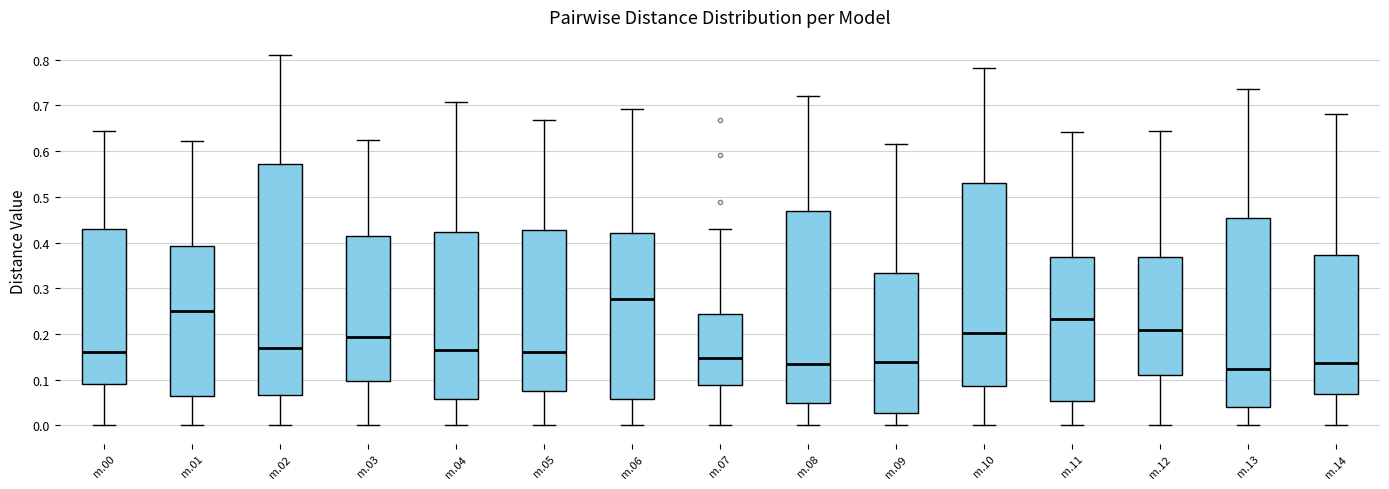

Reading left to right, transcribe this box plot: for each box, give where its median line is, the range the box spans, and where its two whiskers end, as read against the y-axis. The values are not printed on the chart, so give them approximately, as read against the axis.

m.00: median 0.16, box 0.09 to 0.43, whiskers 0.00 to 0.64
m.01: median 0.25, box 0.07 to 0.39, whiskers 0.00 to 0.62
m.02: median 0.17, box 0.07 to 0.57, whiskers 0.00 to 0.81
m.03: median 0.19, box 0.10 to 0.41, whiskers 0.00 to 0.62
m.04: median 0.16, box 0.06 to 0.42, whiskers 0.00 to 0.71
m.05: median 0.16, box 0.07 to 0.43, whiskers 0.00 to 0.67
m.06: median 0.28, box 0.06 to 0.42, whiskers 0.00 to 0.69
m.07: median 0.15, box 0.09 to 0.24, whiskers 0.00 to 0.43
m.08: median 0.13, box 0.05 to 0.47, whiskers 0.00 to 0.72
m.09: median 0.14, box 0.03 to 0.33, whiskers 0.00 to 0.62
m.10: median 0.20, box 0.09 to 0.53, whiskers 0.00 to 0.78
m.11: median 0.23, box 0.05 to 0.37, whiskers 0.00 to 0.64
m.12: median 0.21, box 0.11 to 0.37, whiskers 0.00 to 0.64
m.13: median 0.12, box 0.04 to 0.45, whiskers 0.00 to 0.74
m.14: median 0.14, box 0.07 to 0.37, whiskers 0.00 to 0.68